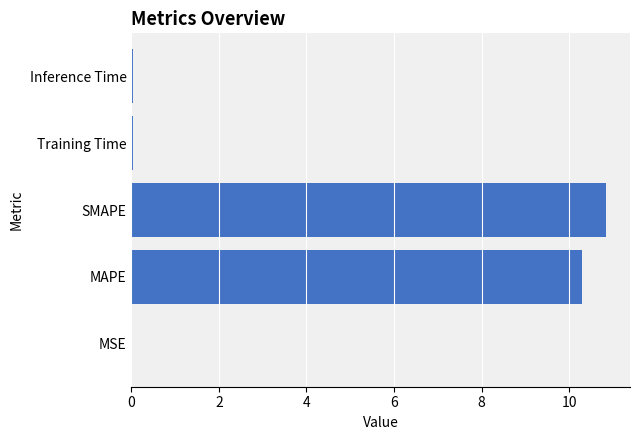

The chart shows a value of 4.9 at MAPE. True or false?

False